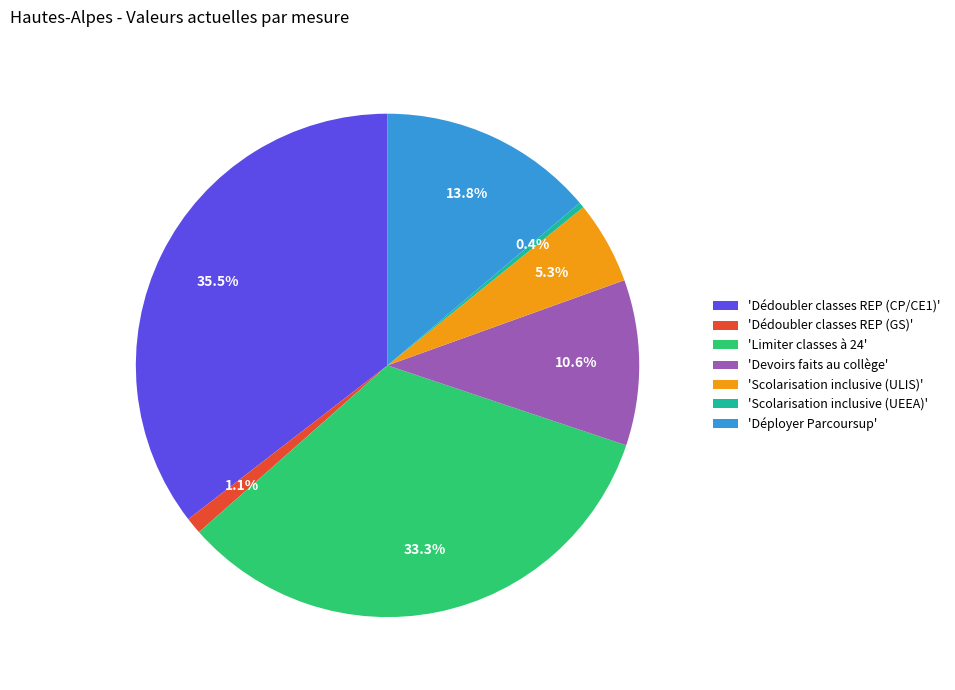

Is the sum of 'Scolarisation inclusive (UEEA)' and 'Dédoubler classes REP (GS)' greater than half?

No